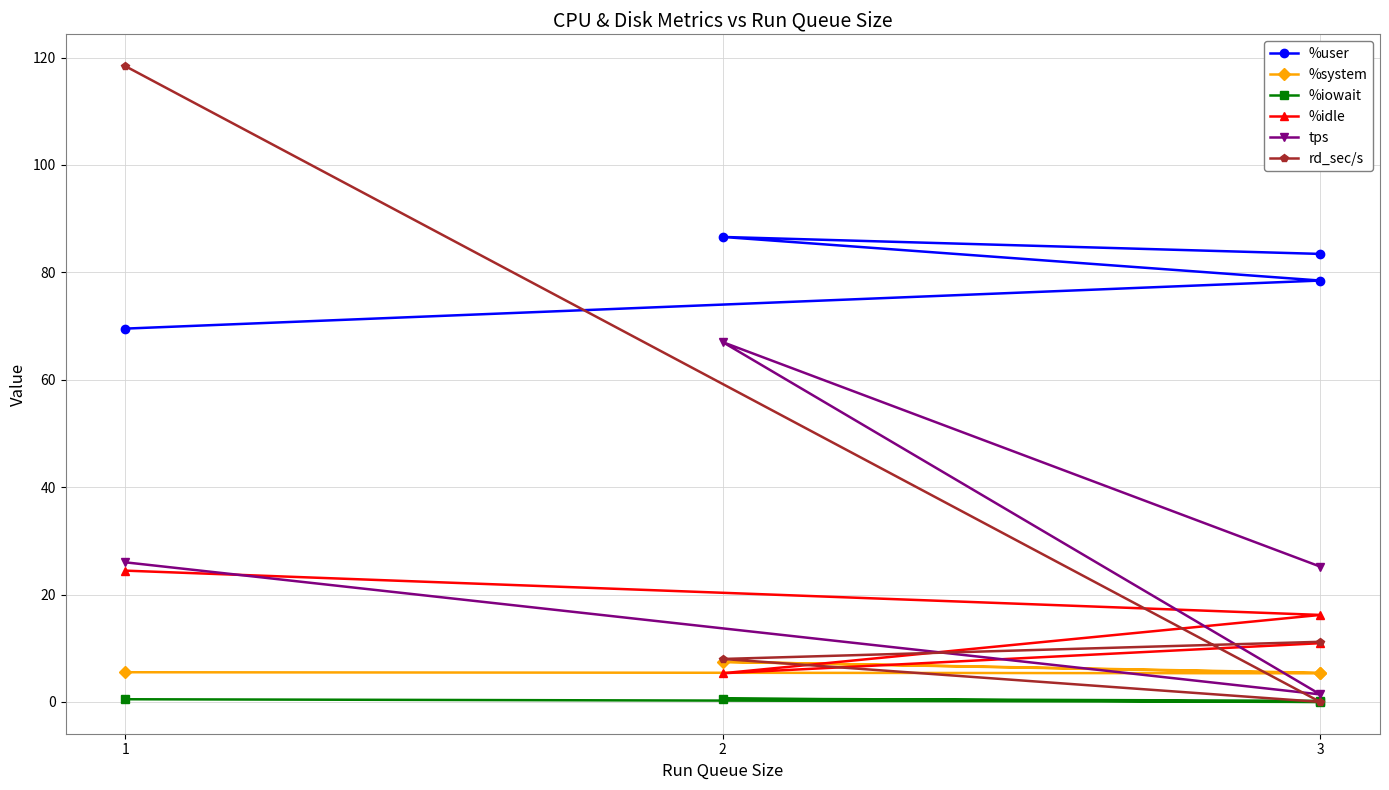

What is the value of the %system point at the 3rd from the left?

7.5